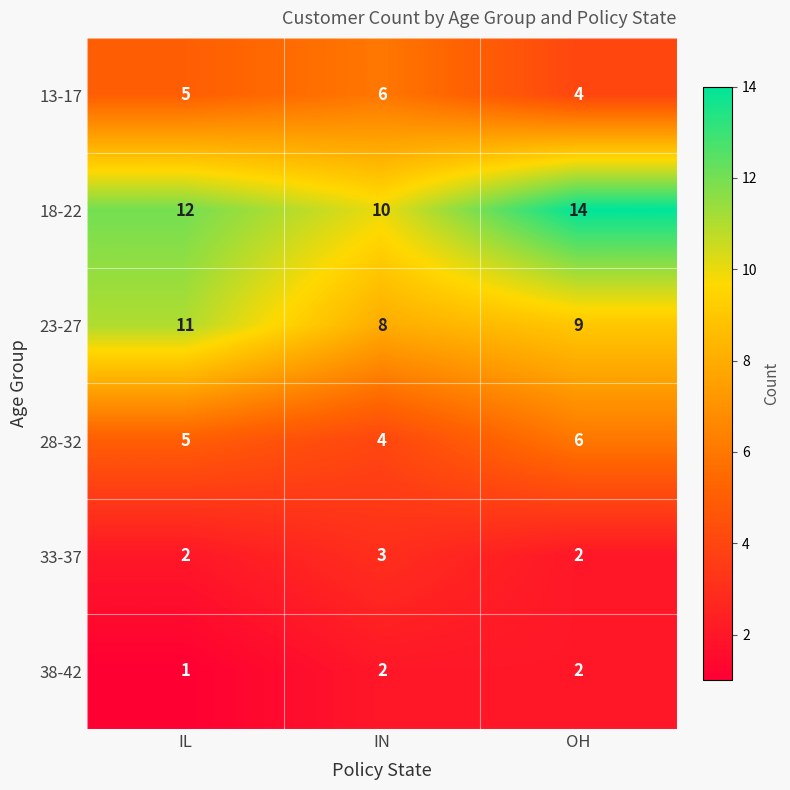

At which label is 28-32 closest to 5?

IL